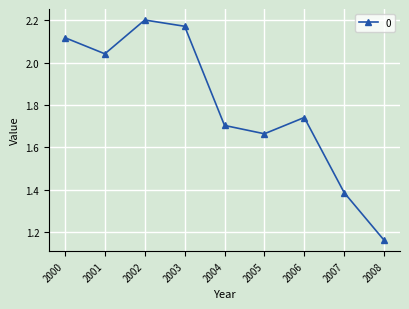

True or false: the data shows 0.5 at 2007.

False